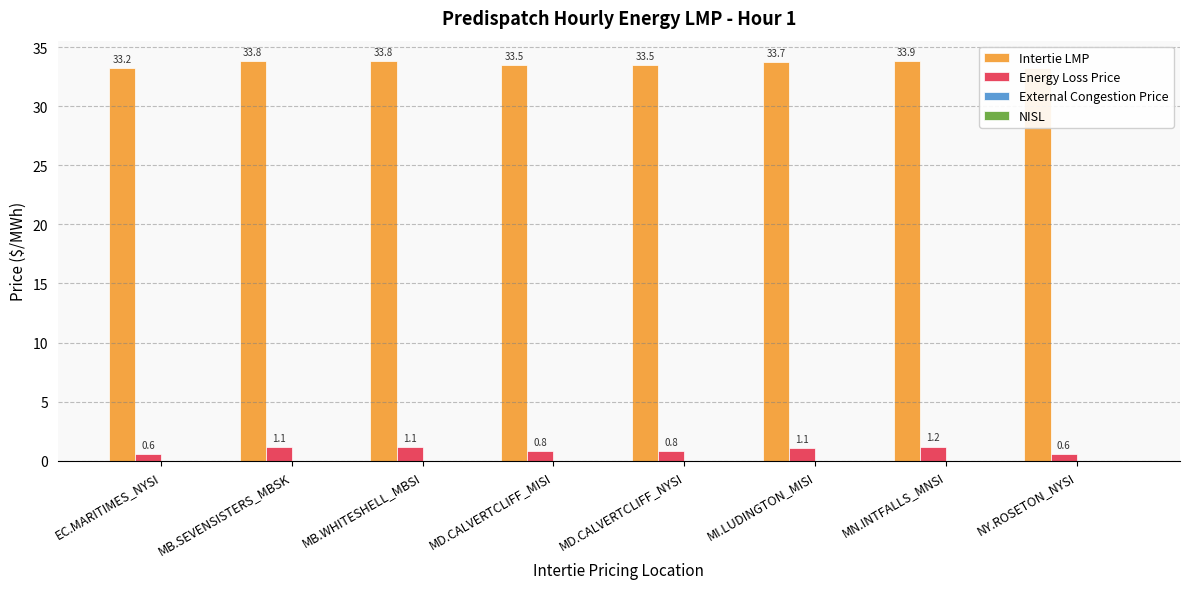

Which label corresponds to the smallest value in the chart?

EC.MARITIMES_NYSI